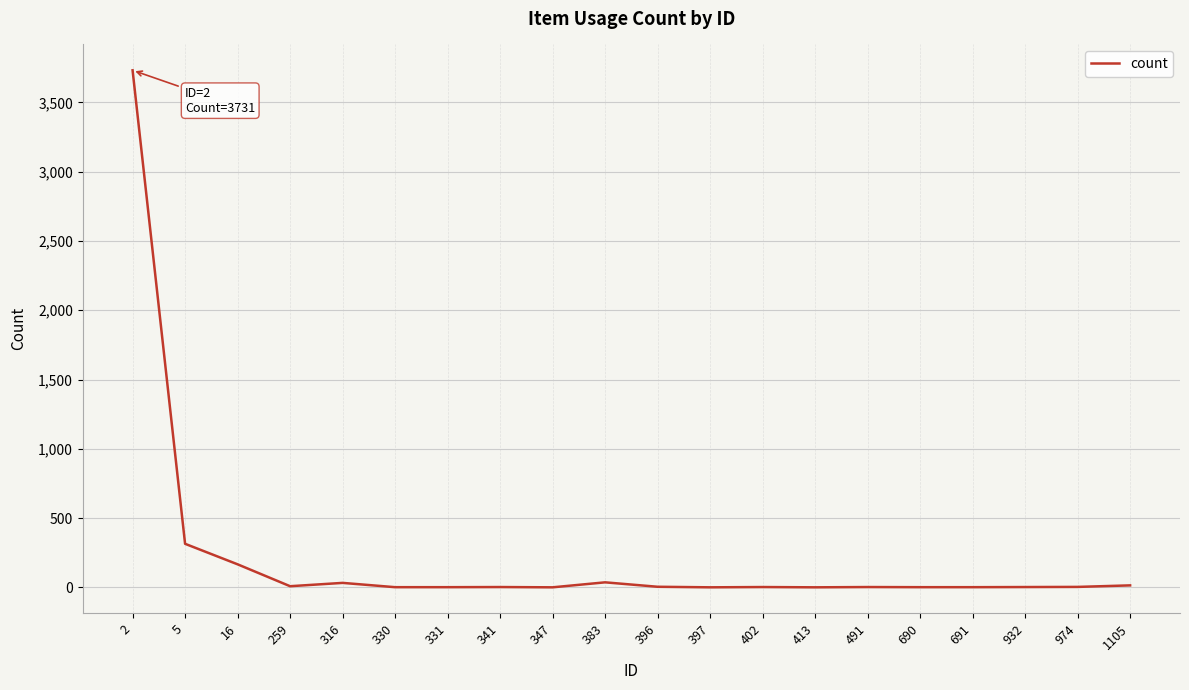

Is this an area chart (filled region under the line)?

No